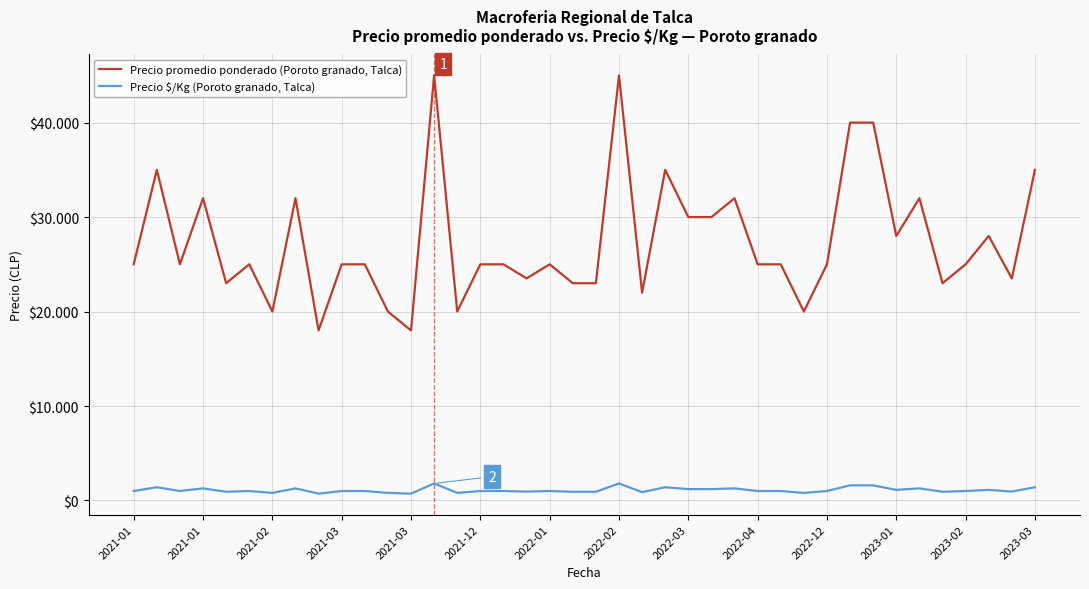

Is this an area chart (filled region under the line)?

No